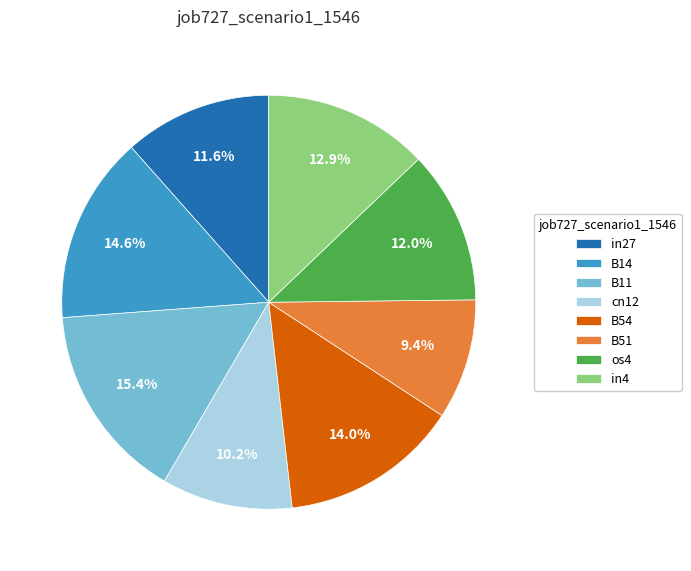

What is the smallest slice in the pie chart?

B51